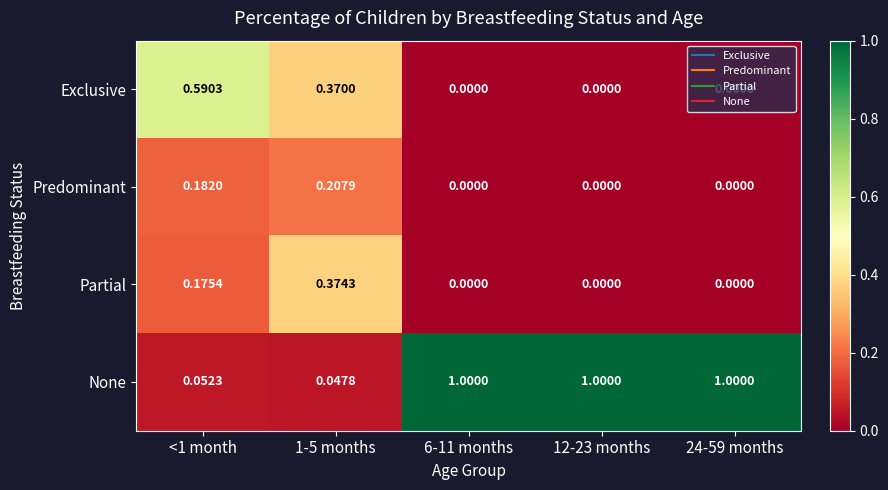

Which series has the largest total across all categories?

None